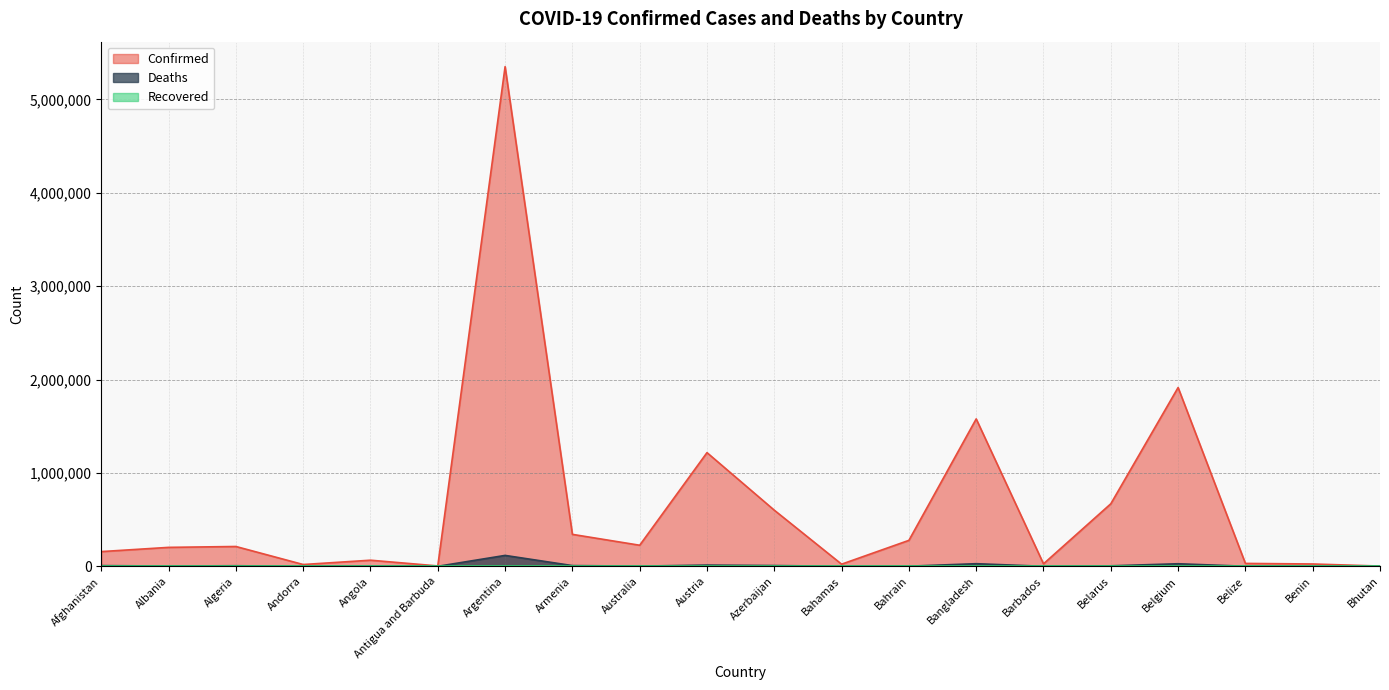

Which series has the widest spread of values?

Confirmed